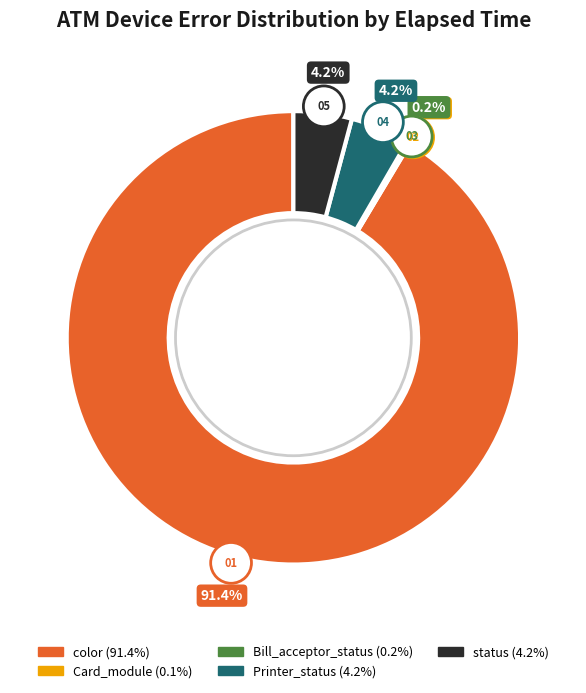

True or false: Card_module accounts for 0% of the total.

True